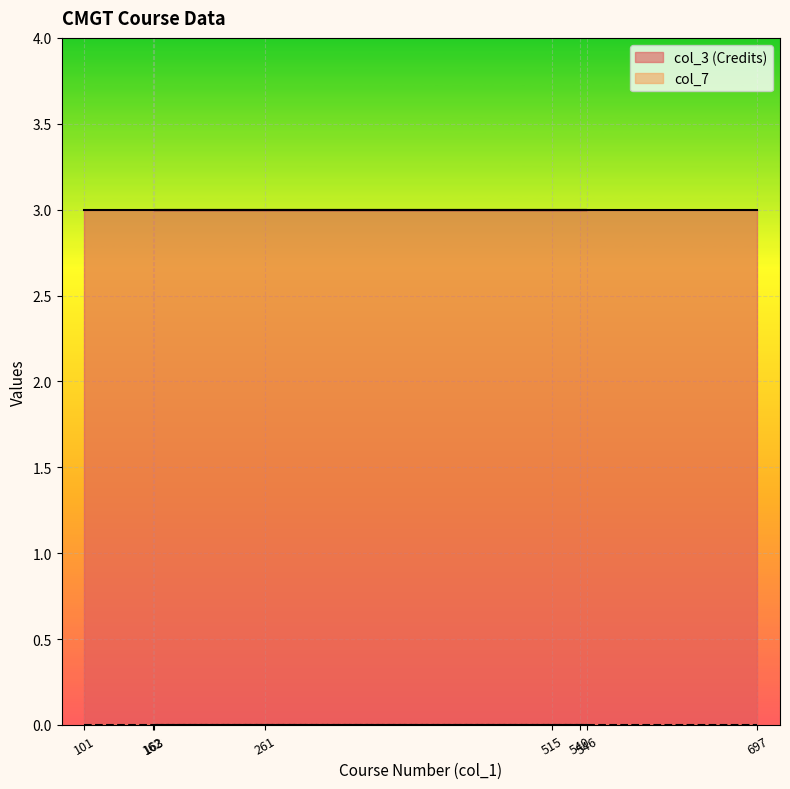

Reading right to left, transcribe all the data shown in this chart.

col_3: 3	3	3	3	3	3	3	3
col_7: 0	0	0	0	0	0	0	0